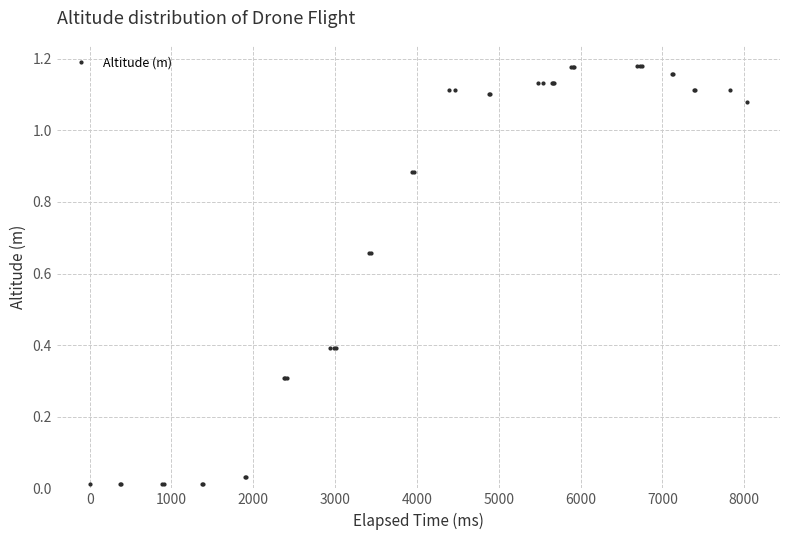

What is the sum of all values?

29.2